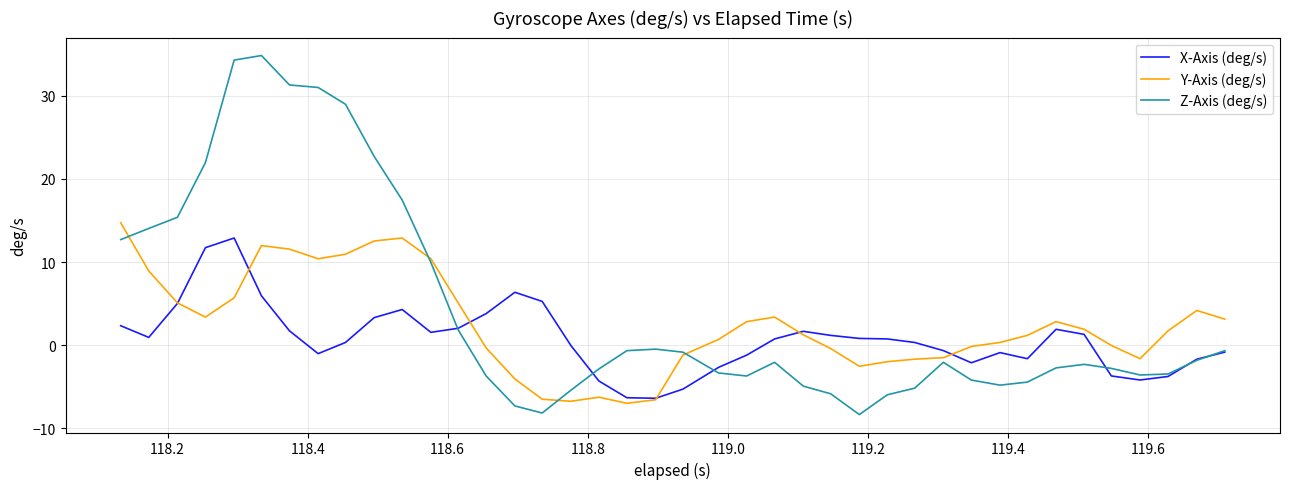

List the series in order of their overall mean, lowest first.

X-Axis (deg/s), Y-Axis (deg/s), Z-Axis (deg/s)